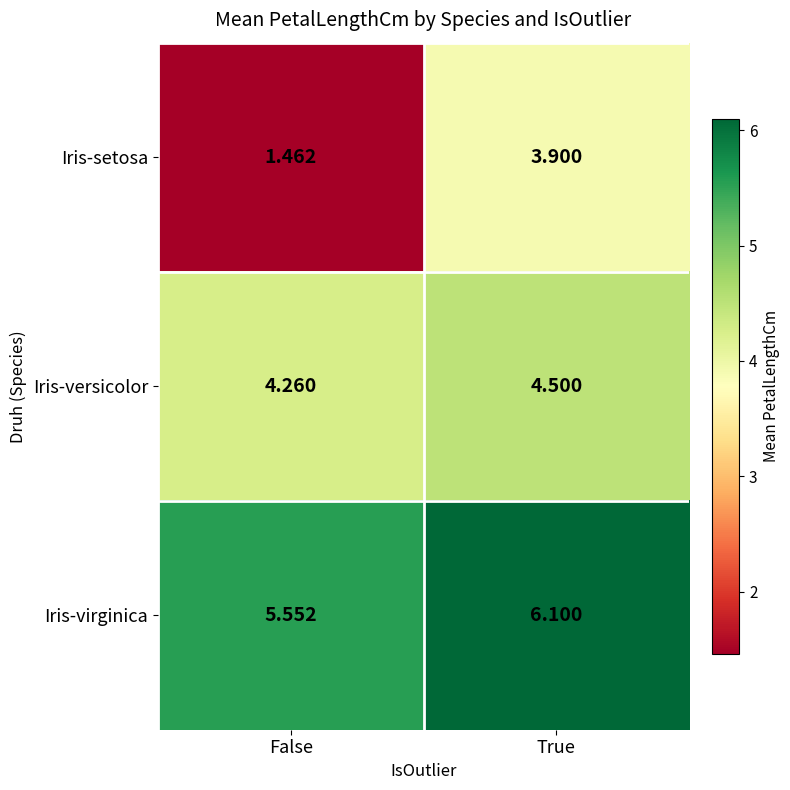

Which series has the largest range (max minus min)?

Iris-setosa